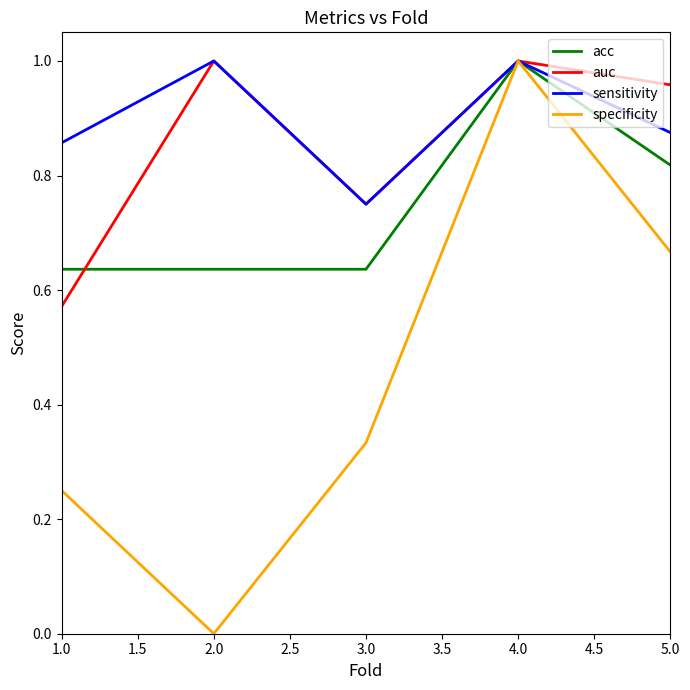

Which series has the largest range (max minus min)?

specificity